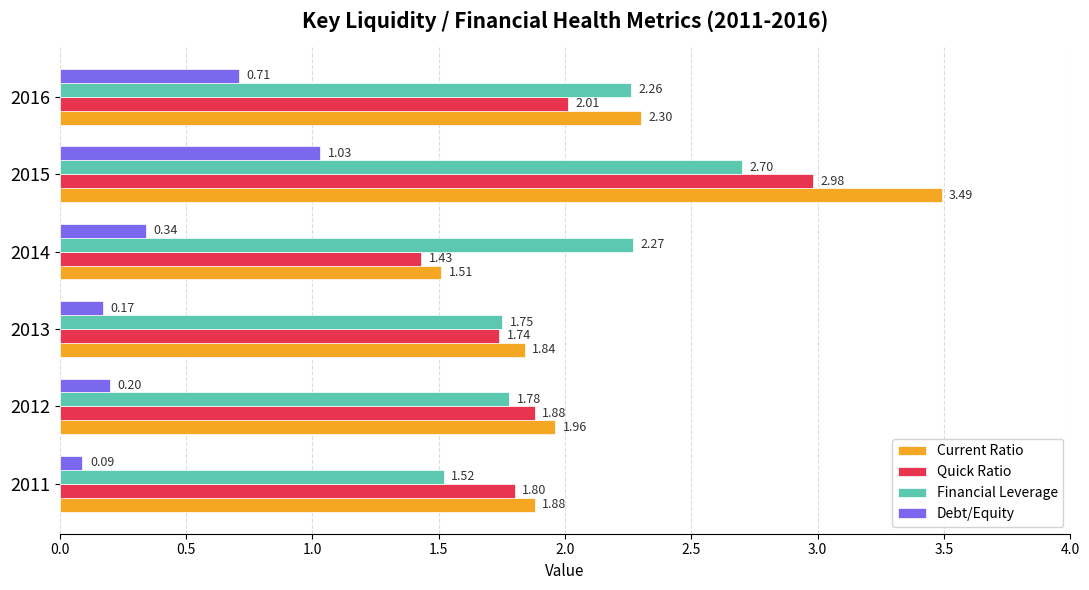

At which category is the sum across all series the highest?

2015